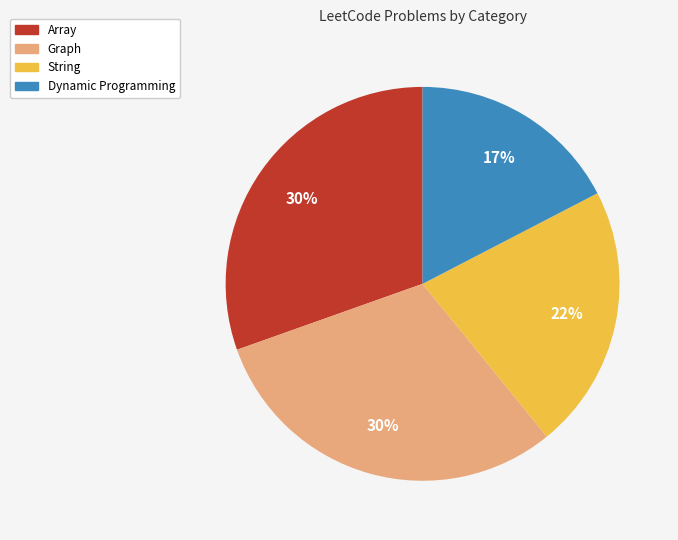

Is there a majority slice in this chart?

No